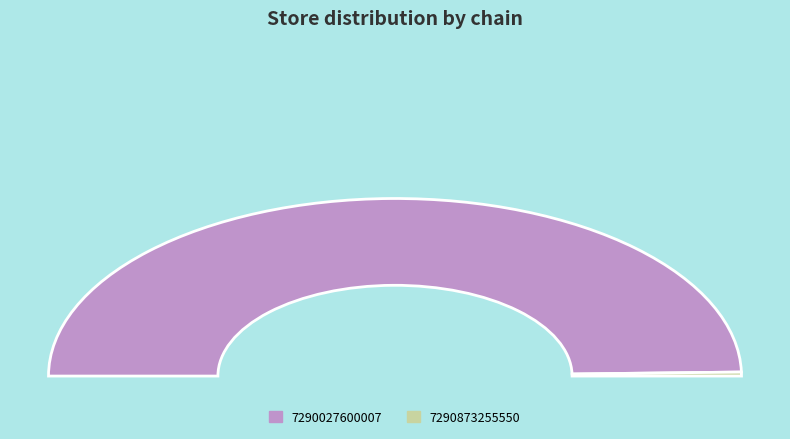

Between 7290873255550 and 7290027600007, which is larger?

7290027600007